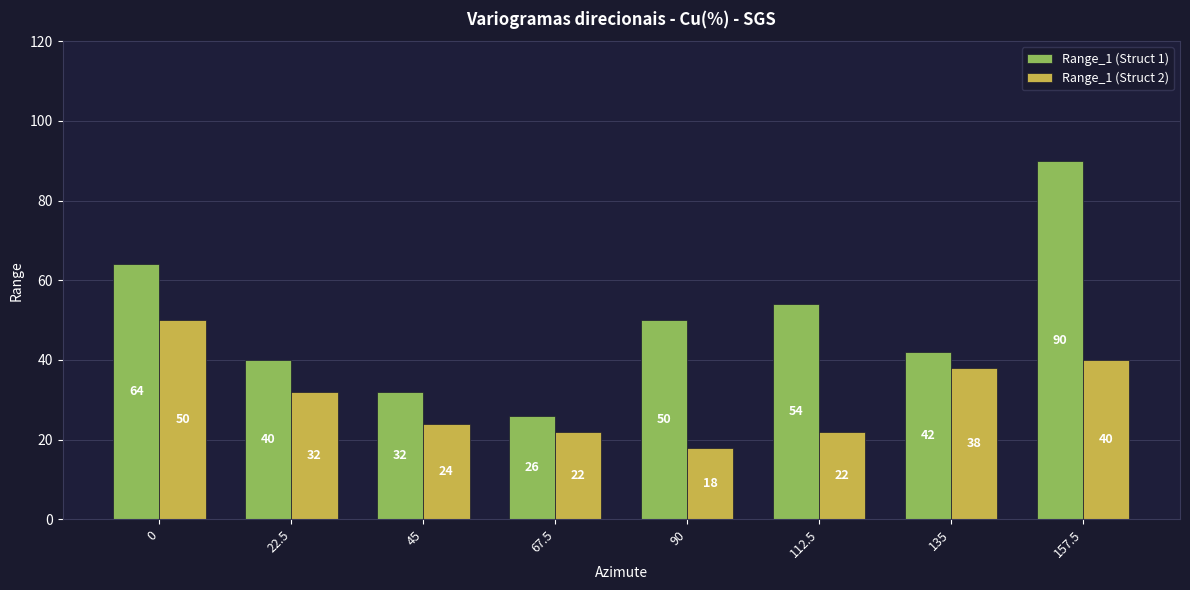

Are the bars horizontal?

No